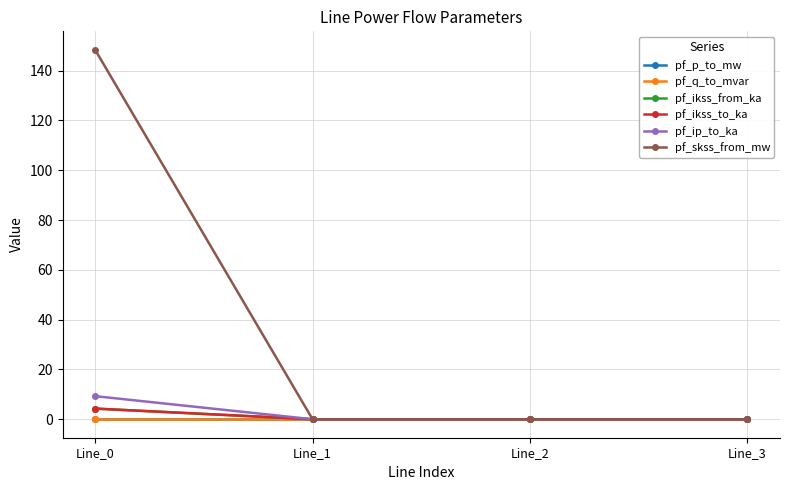

Between which two adjacent categories do pf_ikss_to_ka and pf_p_to_mw first intersect?

Line_0 and Line_1